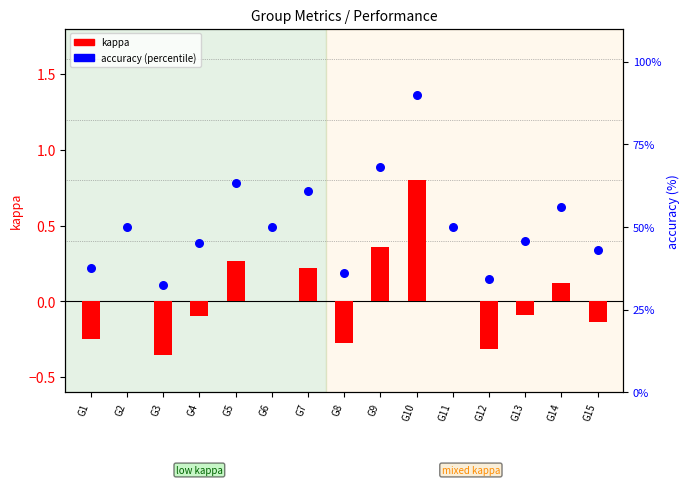

What are all the series names shown in the legend?

kappa, accuracy (%)